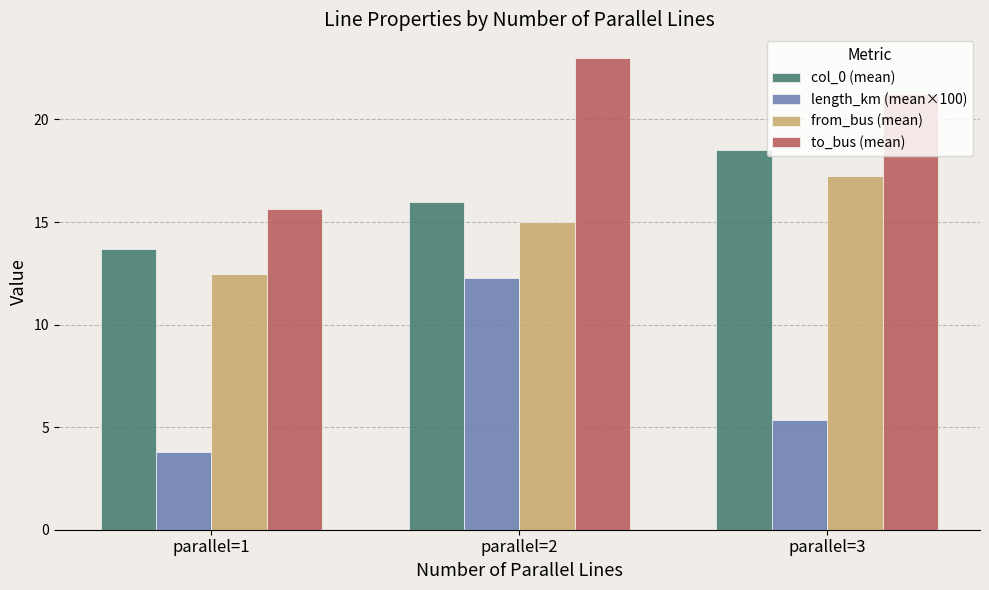

How many groups of bars are there?

3